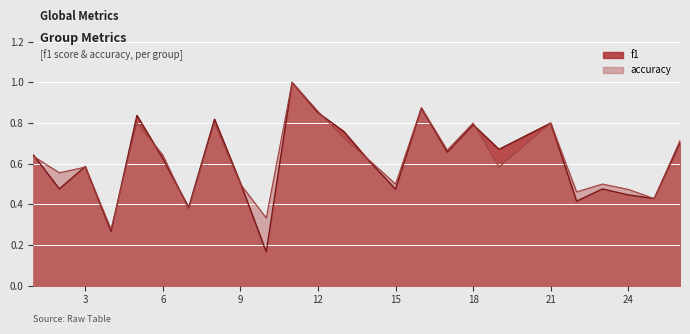

Is it true that accuracy equals 0.8 at 8?

True